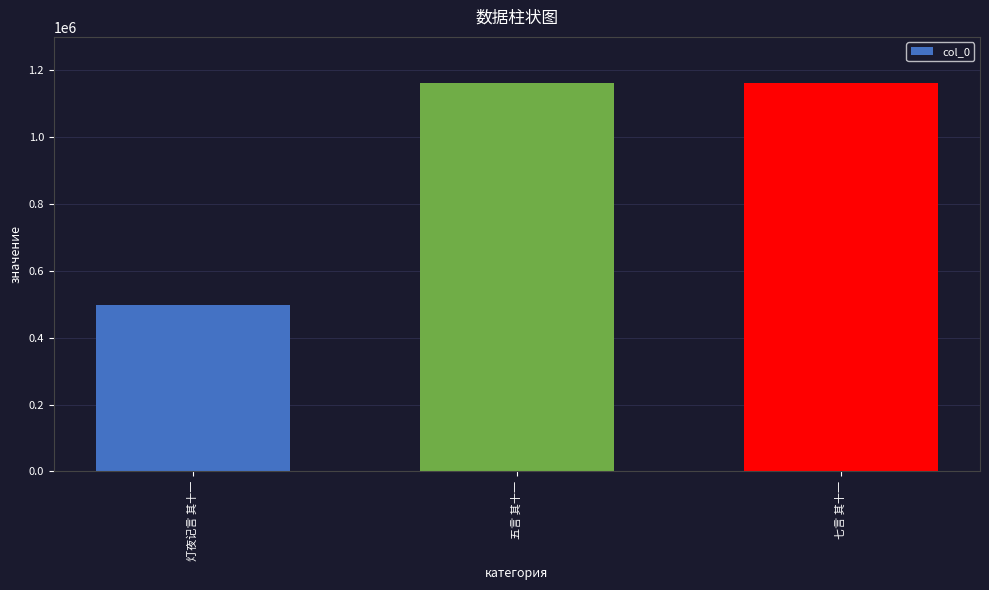

Are the bars grouped side by side (vs. stacked)?

No